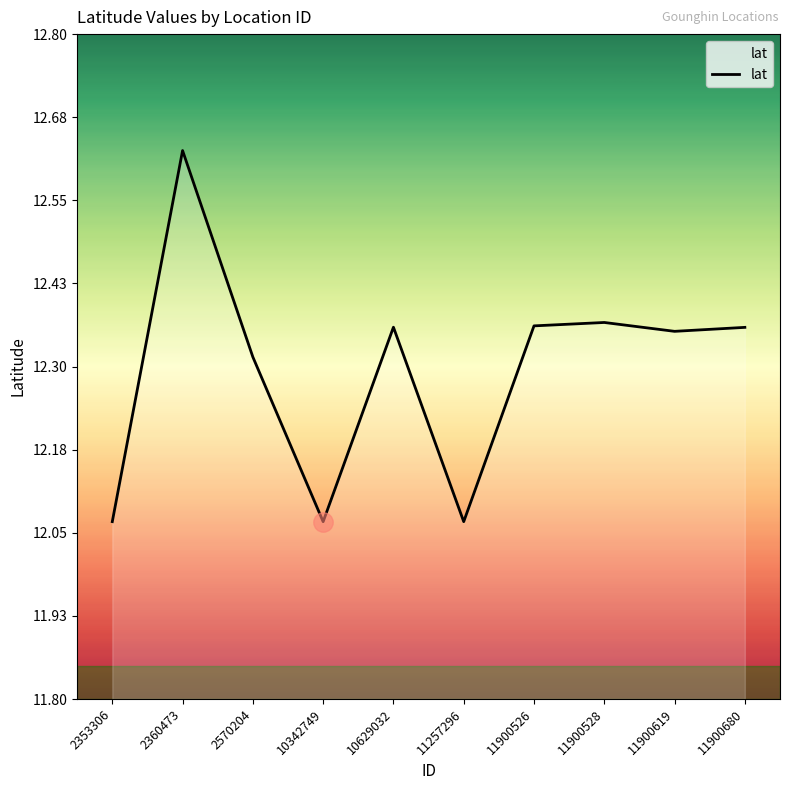

Reading left to right, list all the values displayed in this chart.

2353306=12.1	2360473=12.6	2570204=12.3	10342749=12.1	10629032=12.4	11257296=12.1	11900526=12.4	11900528=12.4	11900619=12.4	11900680=12.4